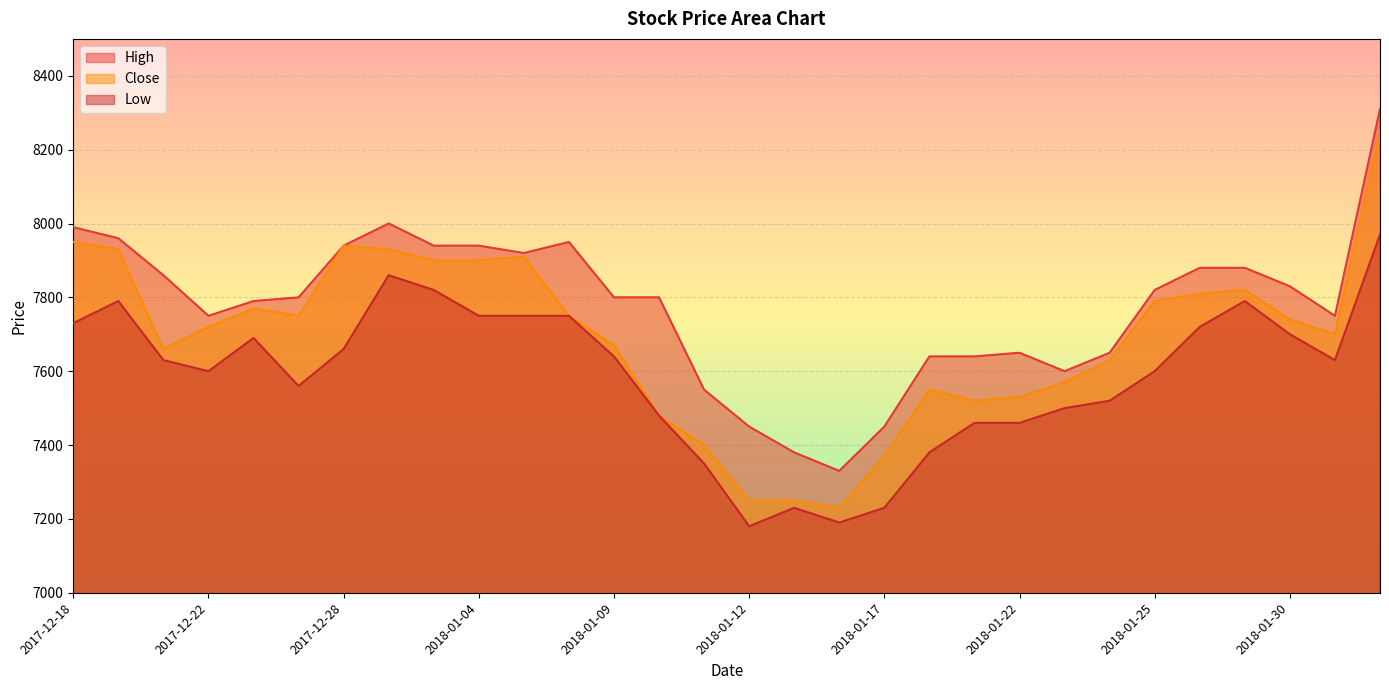

In Close, how many points are lower than both neighbors (excluding endpoints)?

5